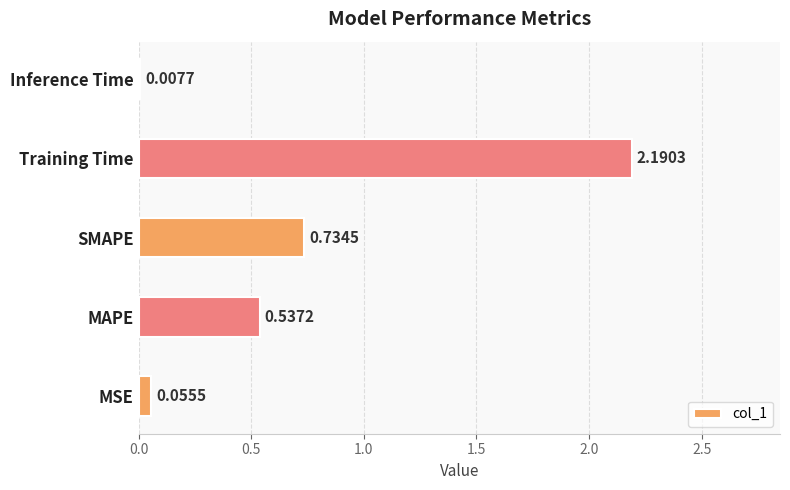

At which label is the value closest to 1?

SMAPE